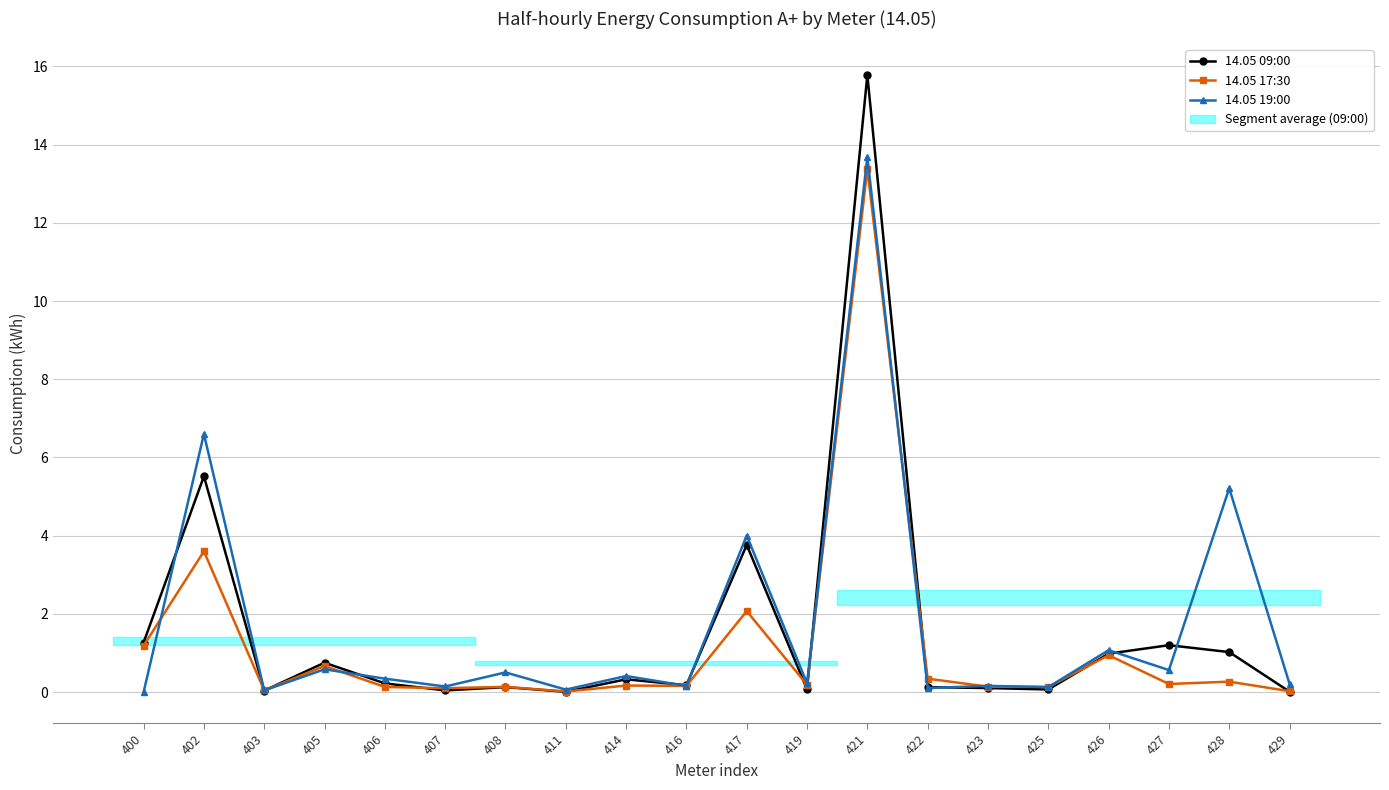

Rank the series at 408 from lowest to highest value.

14.05 09:00, 14.05 17:30, 14.05 19:00